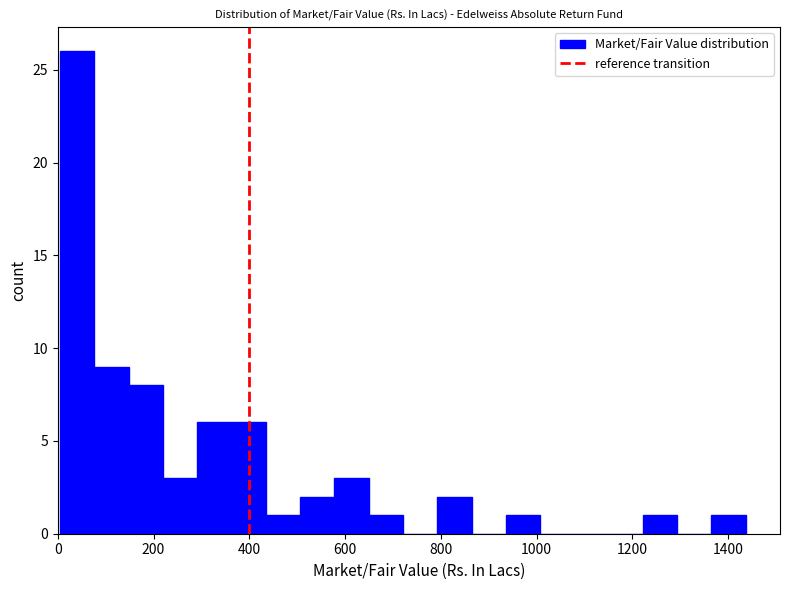

Read against the x-axis, roughly where is the centre of the tallest bar?

40